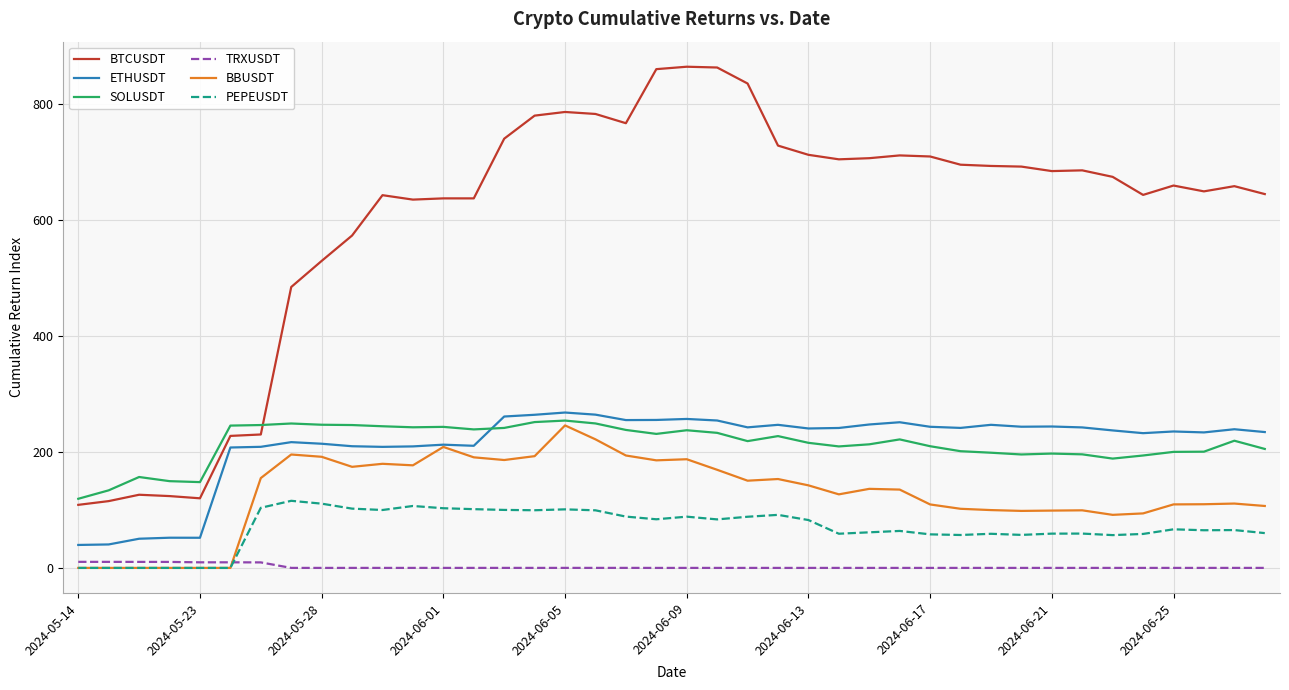

Is this an area chart (filled region under the line)?

No